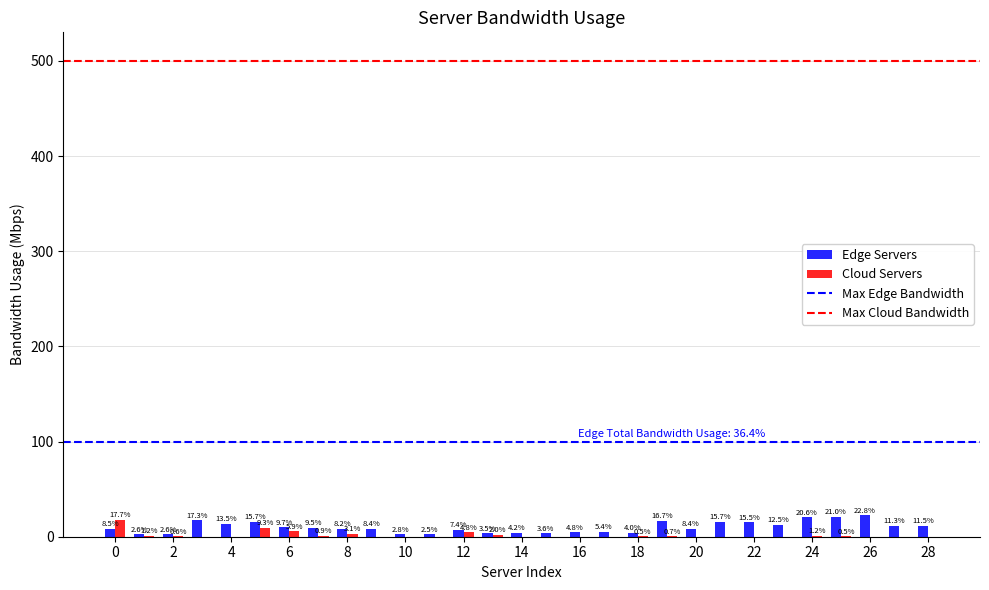

What is the maximum value shown in the chart?

22.8